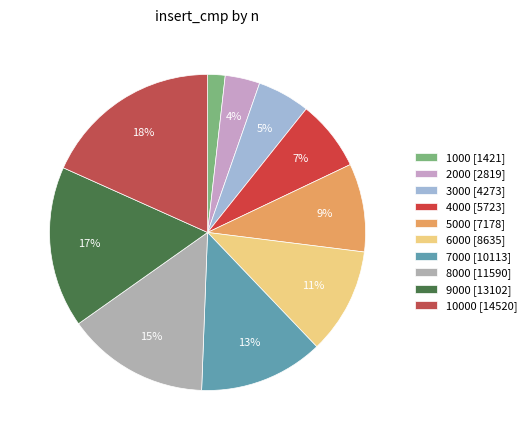

How many slices are in this pie chart?

10